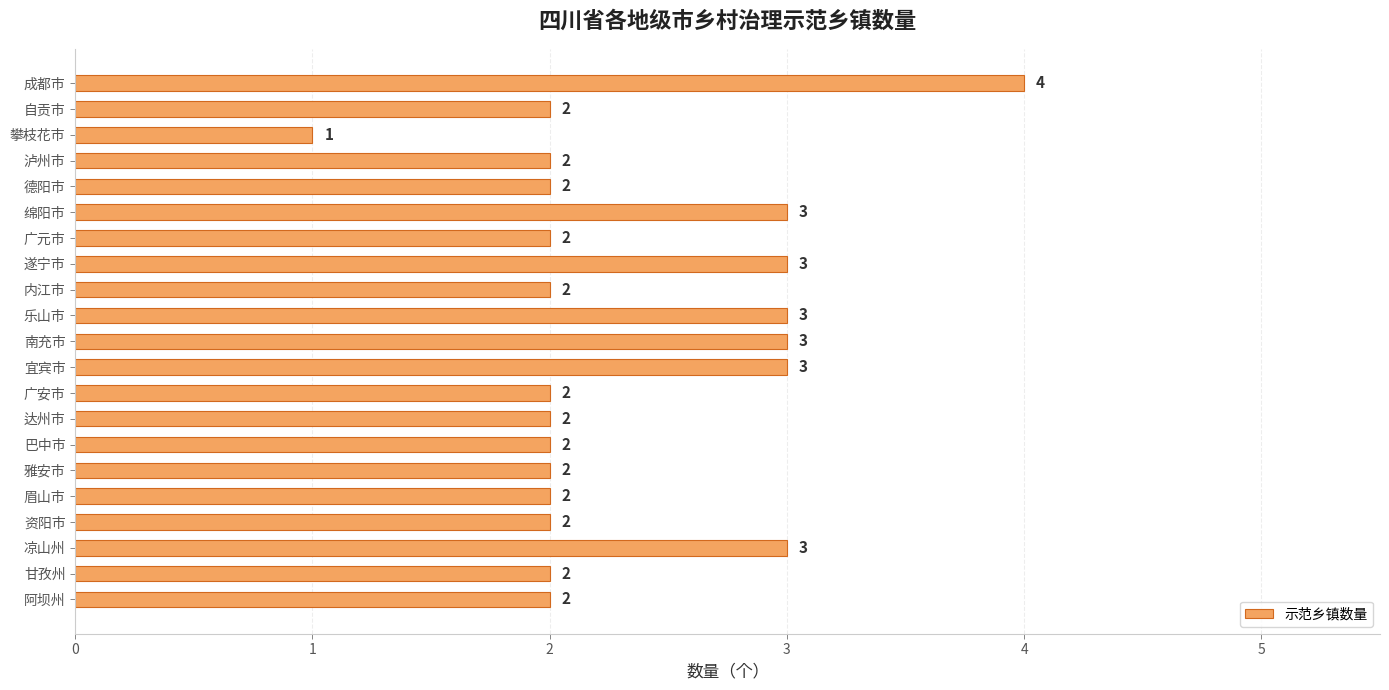

What is the sum of all values?

49